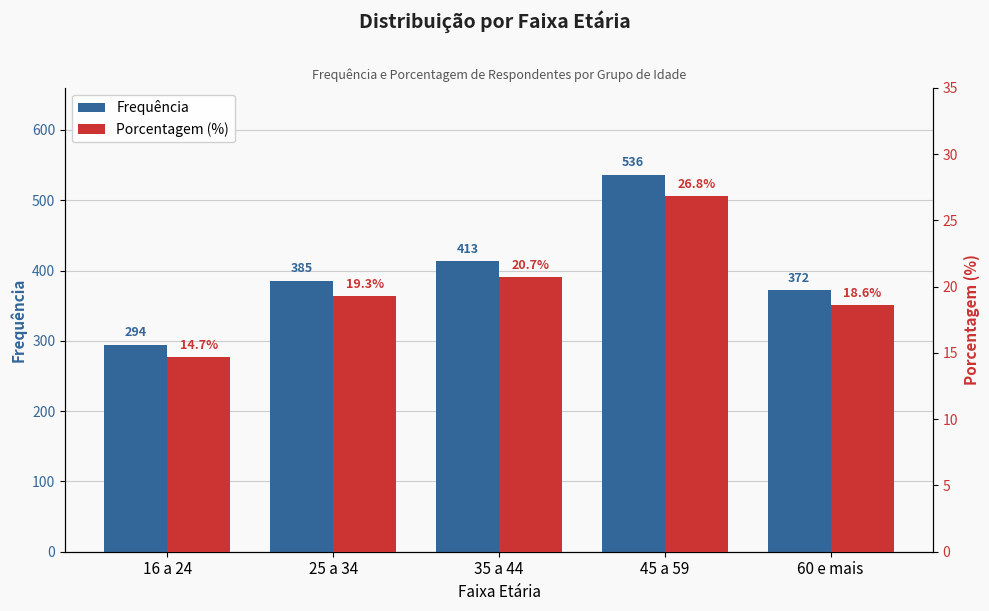

What is the difference between the maximum and second lowest values in the Porcentagem (%) series?

8.2